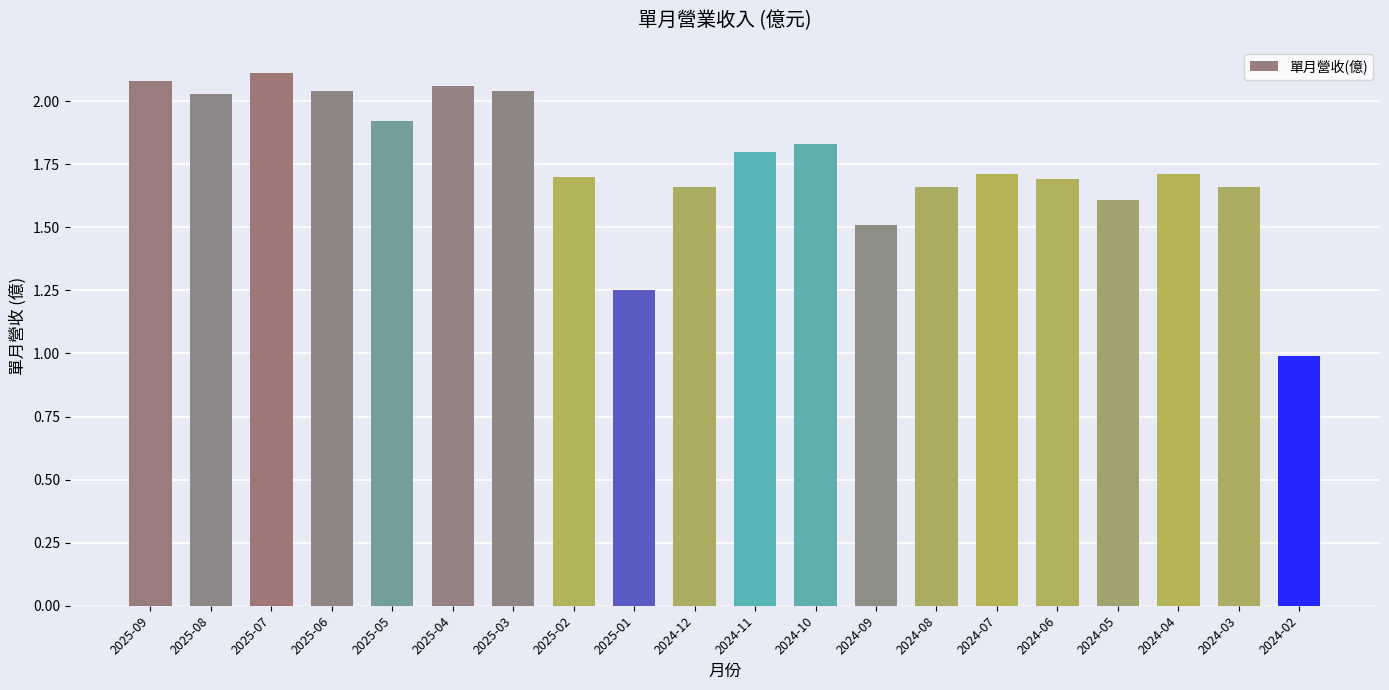

What is the change in value from 2025-04 to 2024-06?

-0.4